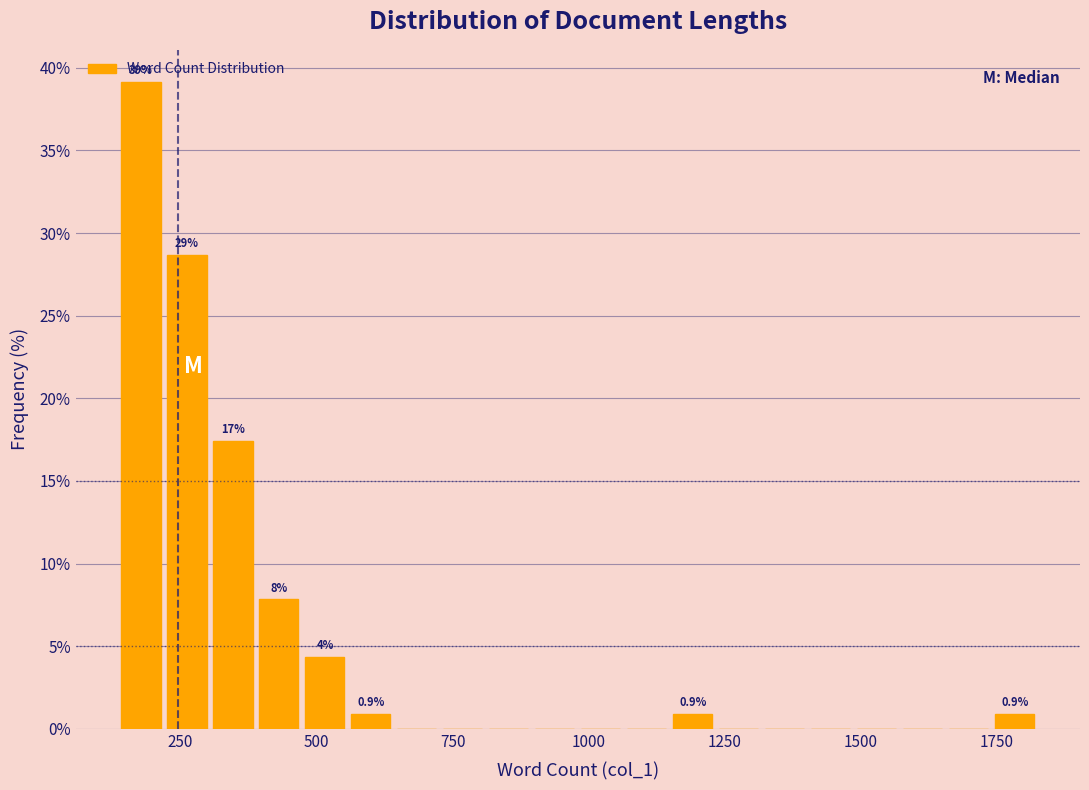

Around what value on the x-axis is the tallest bar? Give the approximate position of its centre, as read against the axis.

200